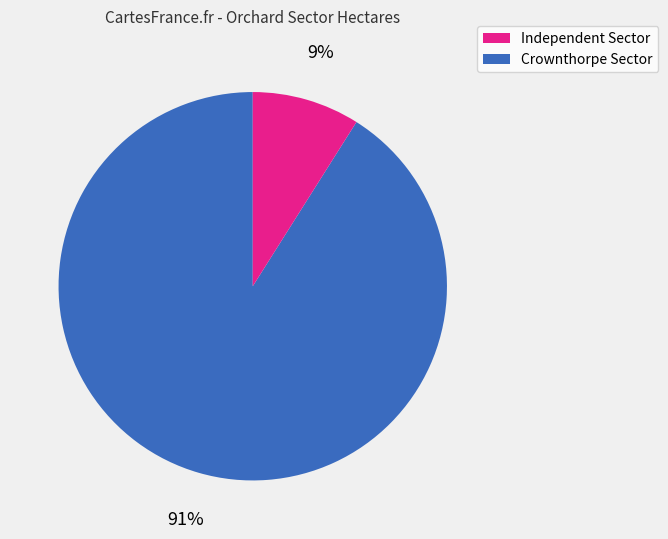

Count the number of slices in the pie.

2